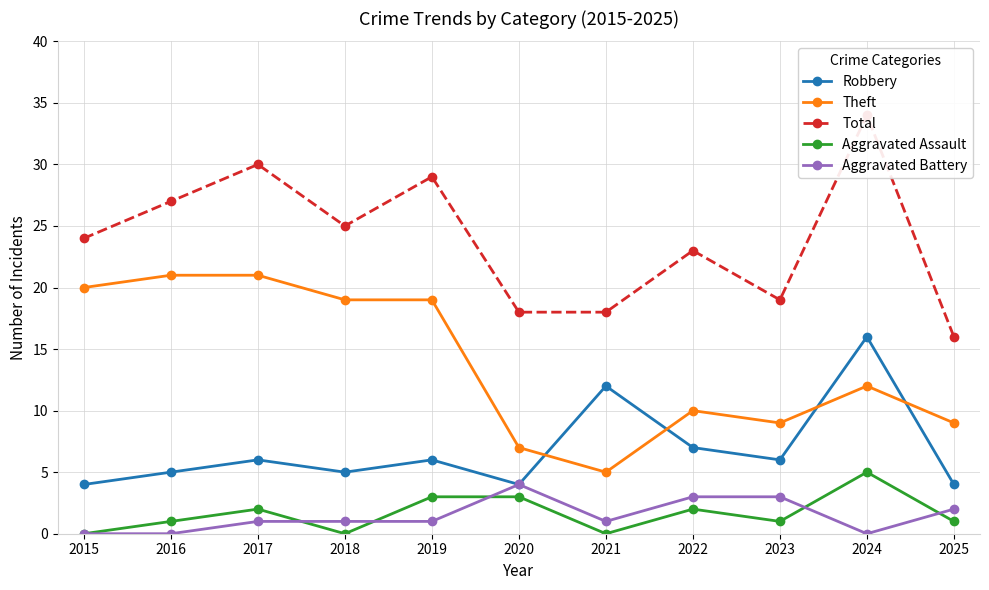

Between 2017 and 2022, which is larger?

2022